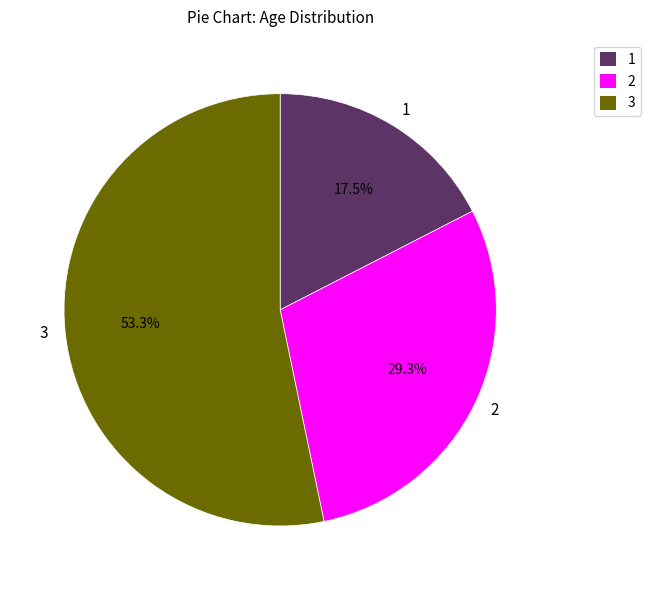

What is the ratio of the value at 1 to the value at 2?

0.6